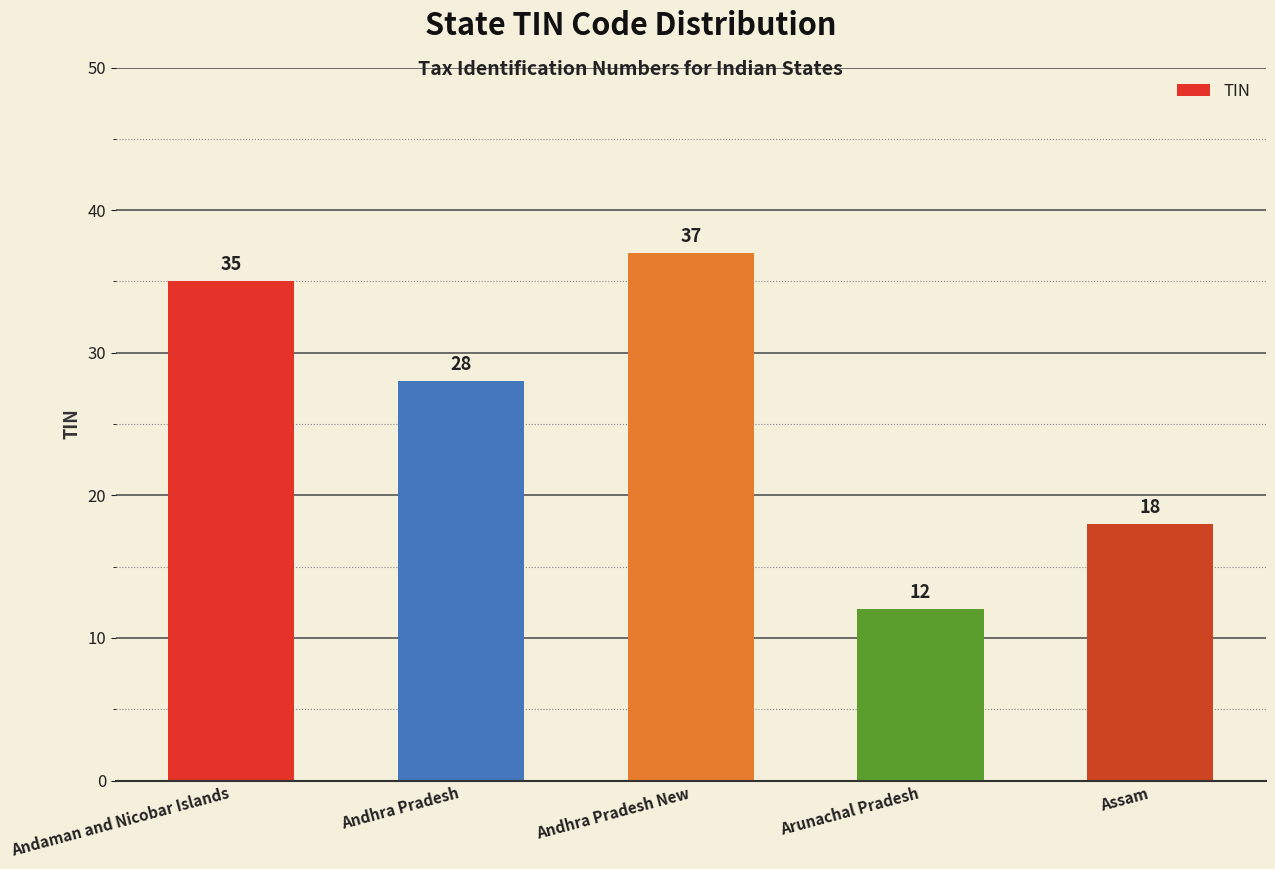

What is the smallest value displayed?

12